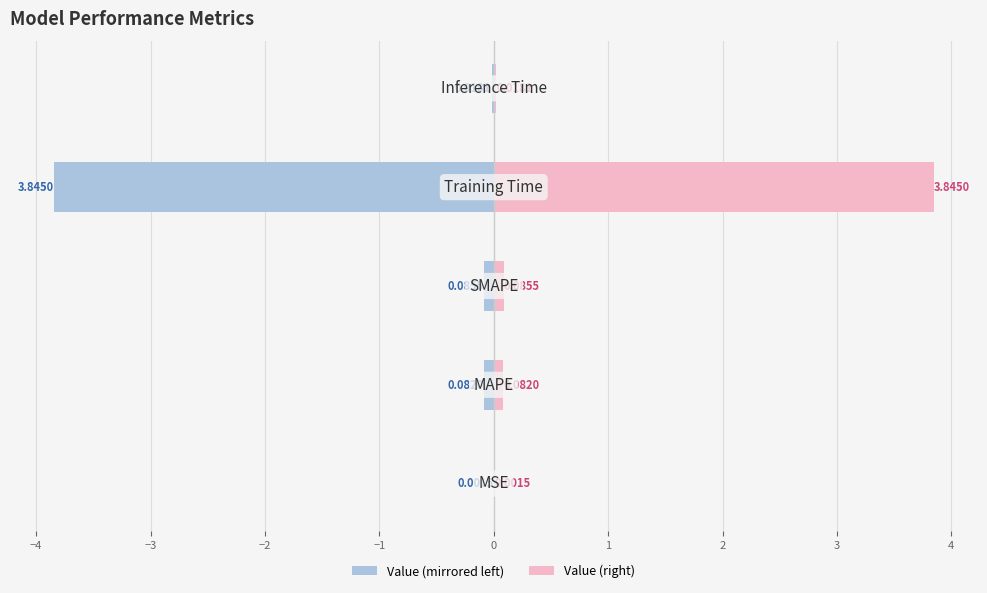

How many groups of bars are there?

5